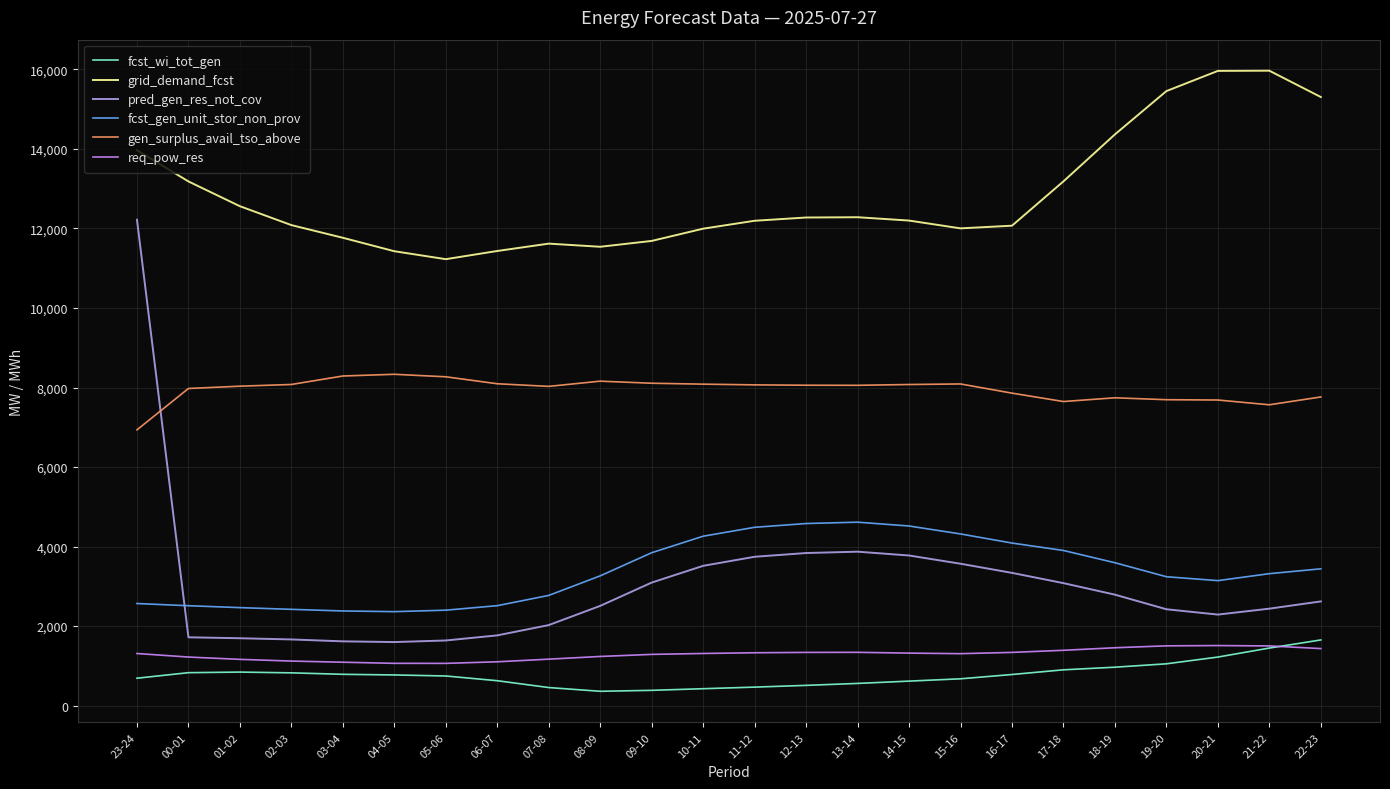

True or false: fcst_gen_unit_stor_non_prov has a value of 3319 at 21-22.

True